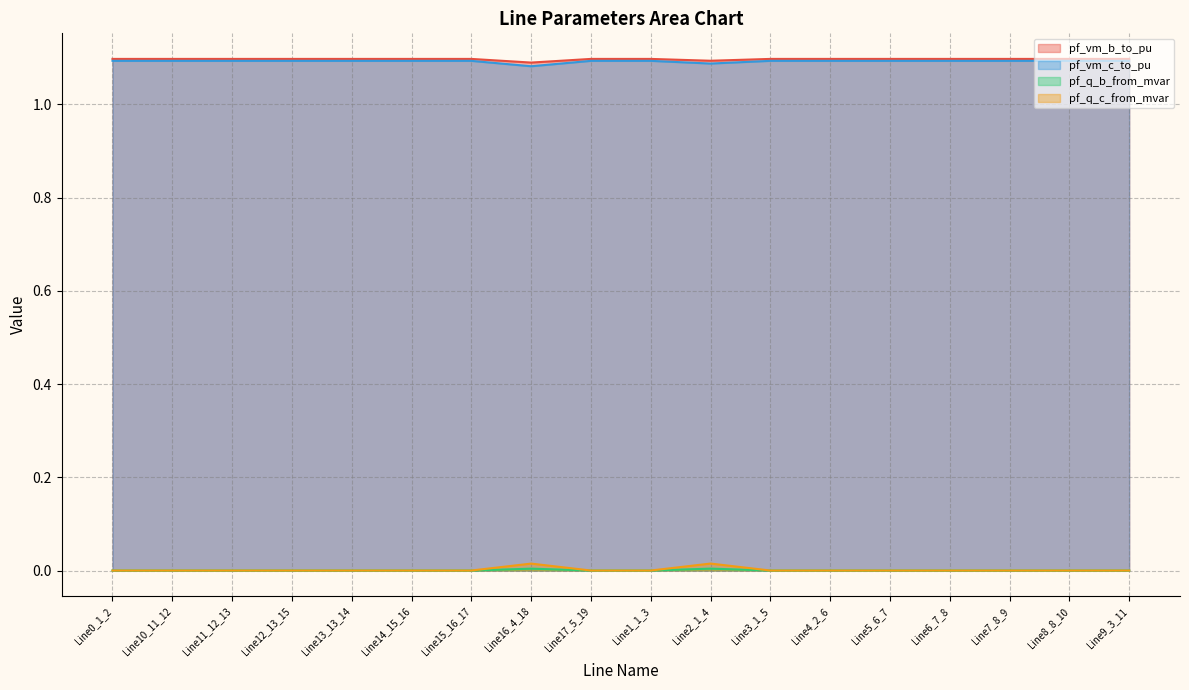

What is the sum of the pf_vm_c_to_pu values at Line8_8_10 and Line6_7_8?

2.2